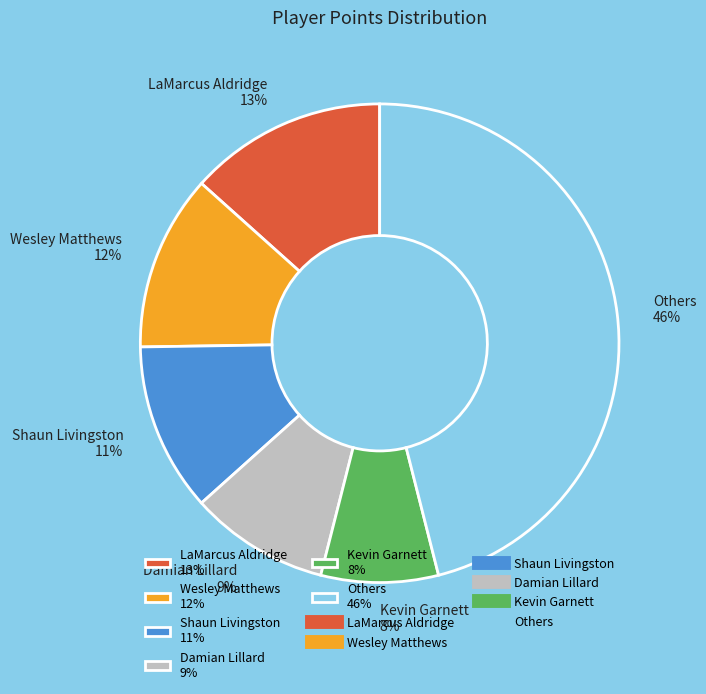

Is there a majority slice in this chart?

No